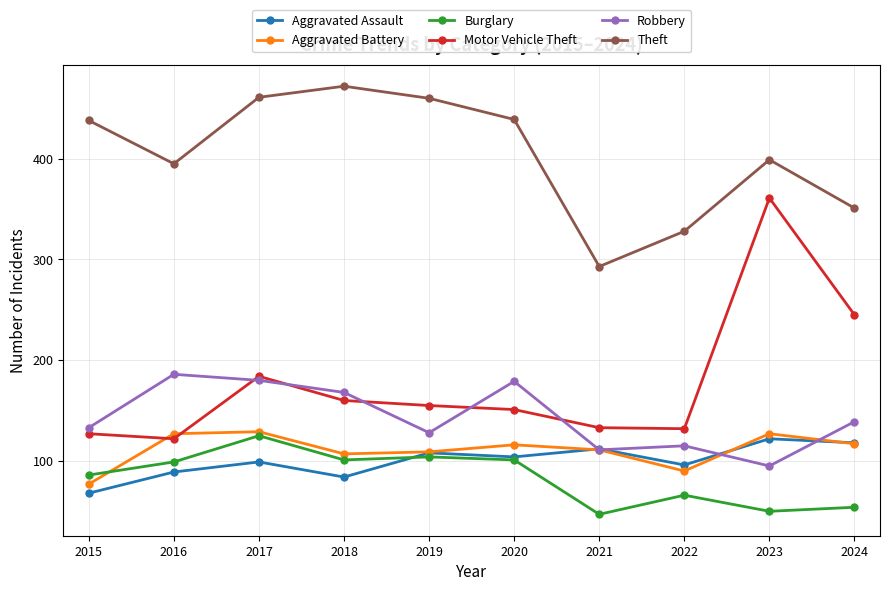

True or false: Theft and Robbery cross at least once.

False